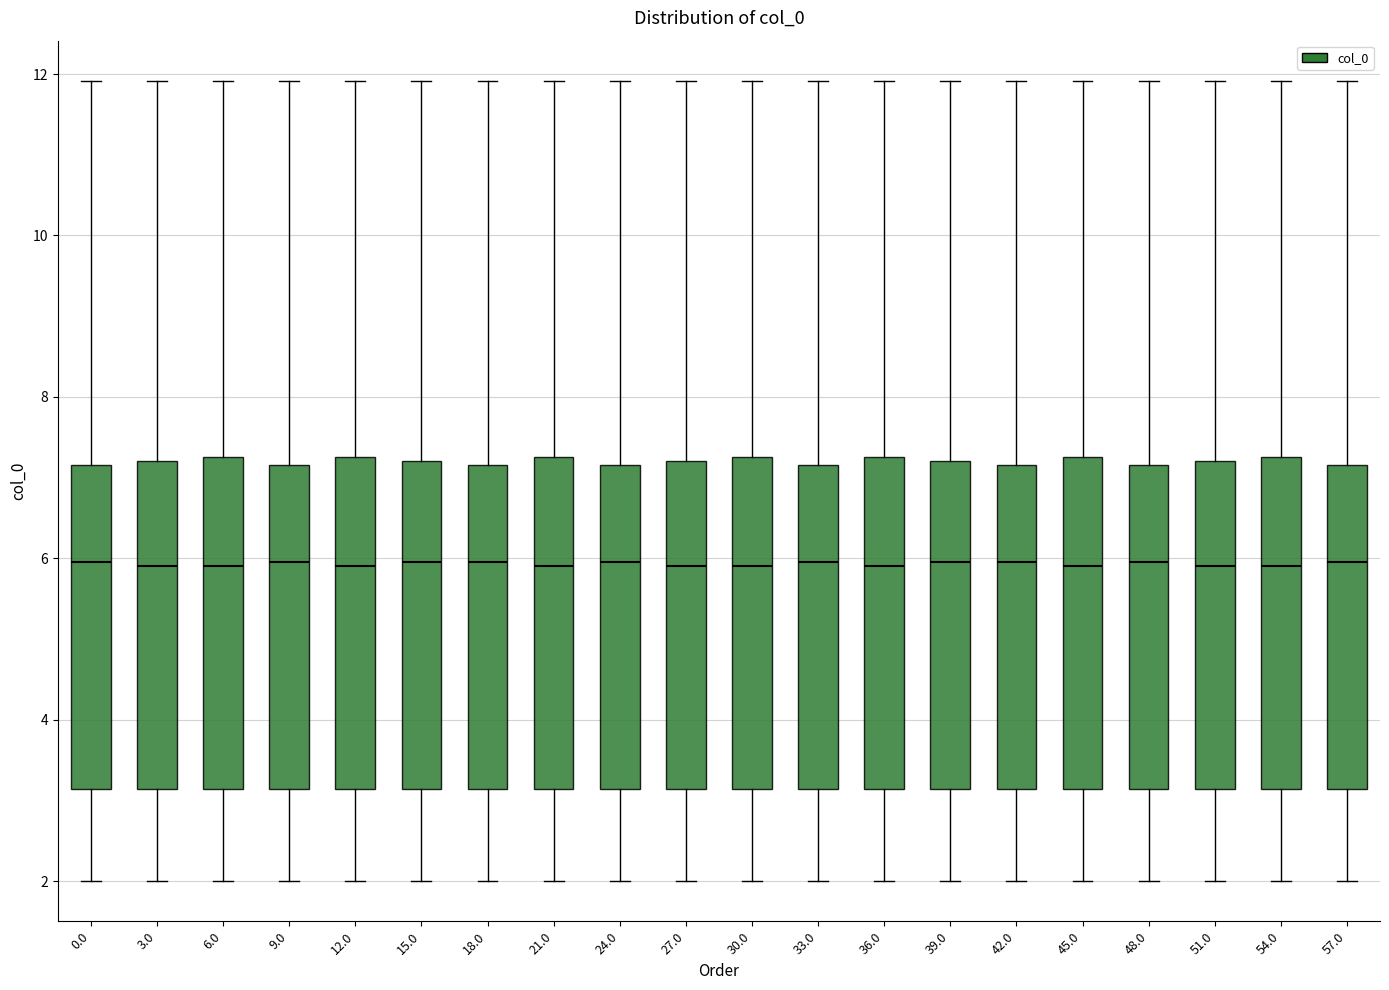

Reading left to right, read every box against the y-axis: the position of its median line, the range the box covers, and the ends of its whiskers. The values are not printed on the chart, so give them approximately, as read against the axis.

0.0: median 6.0, box 3.2 to 7.2, whiskers 2.0 to 12.0
3.0: median 6.0, box 3.2 to 7.2, whiskers 2.0 to 12.0
6.0: median 6.0, box 3.2 to 7.2, whiskers 2.0 to 12.0
9.0: median 6.0, box 3.2 to 7.2, whiskers 2.0 to 12.0
12.0: median 6.0, box 3.2 to 7.2, whiskers 2.0 to 12.0
15.0: median 6.0, box 3.2 to 7.2, whiskers 2.0 to 12.0
18.0: median 6.0, box 3.2 to 7.2, whiskers 2.0 to 12.0
21.0: median 6.0, box 3.2 to 7.2, whiskers 2.0 to 12.0
24.0: median 6.0, box 3.2 to 7.2, whiskers 2.0 to 12.0
27.0: median 6.0, box 3.2 to 7.2, whiskers 2.0 to 12.0
30.0: median 6.0, box 3.2 to 7.2, whiskers 2.0 to 12.0
33.0: median 6.0, box 3.2 to 7.2, whiskers 2.0 to 12.0
36.0: median 6.0, box 3.2 to 7.2, whiskers 2.0 to 12.0
39.0: median 6.0, box 3.2 to 7.2, whiskers 2.0 to 12.0
42.0: median 6.0, box 3.2 to 7.2, whiskers 2.0 to 12.0
45.0: median 6.0, box 3.2 to 7.2, whiskers 2.0 to 12.0
48.0: median 6.0, box 3.2 to 7.2, whiskers 2.0 to 12.0
51.0: median 6.0, box 3.2 to 7.2, whiskers 2.0 to 12.0
54.0: median 6.0, box 3.2 to 7.2, whiskers 2.0 to 12.0
57.0: median 6.0, box 3.2 to 7.2, whiskers 2.0 to 12.0